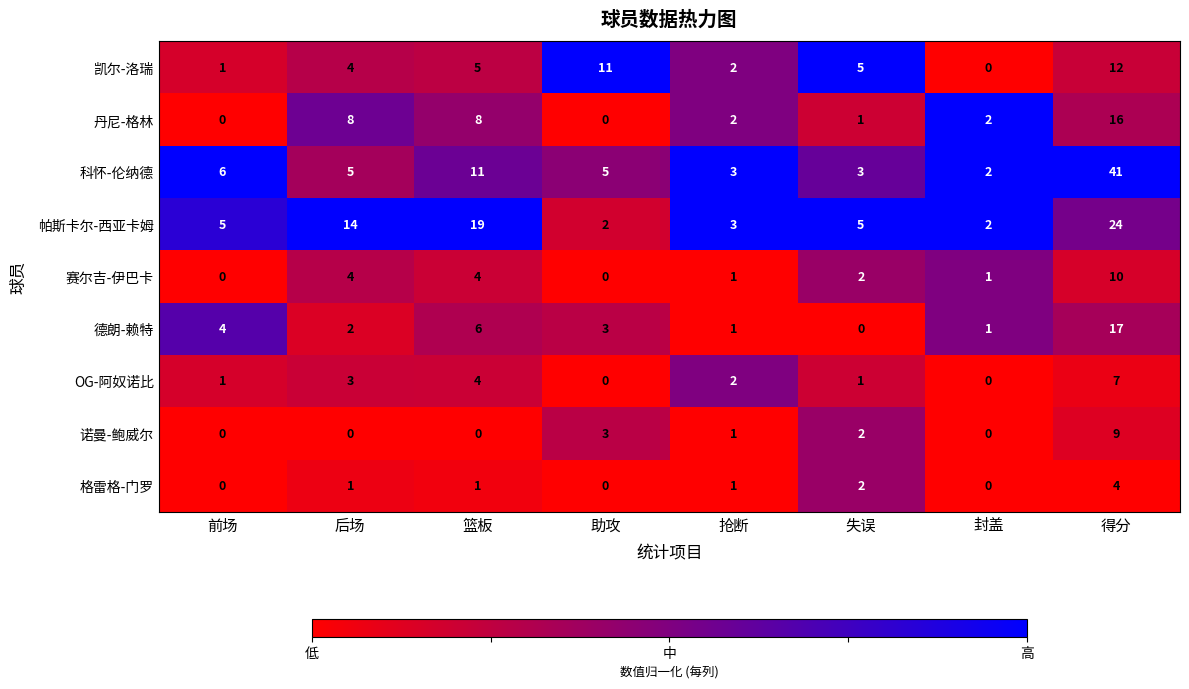

At how many categories does at least one series exceed 0?

8